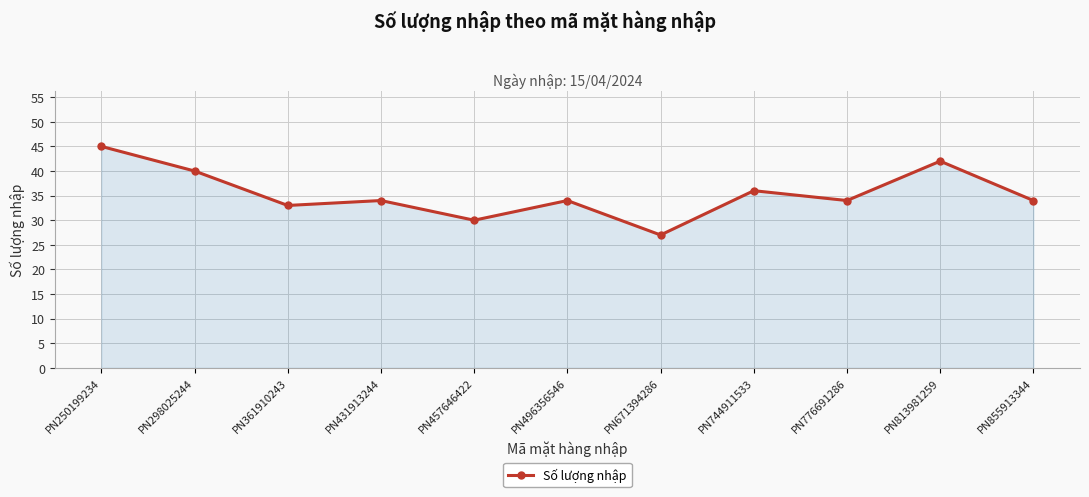

Where is the data nearest to the value 36?

PN744911533